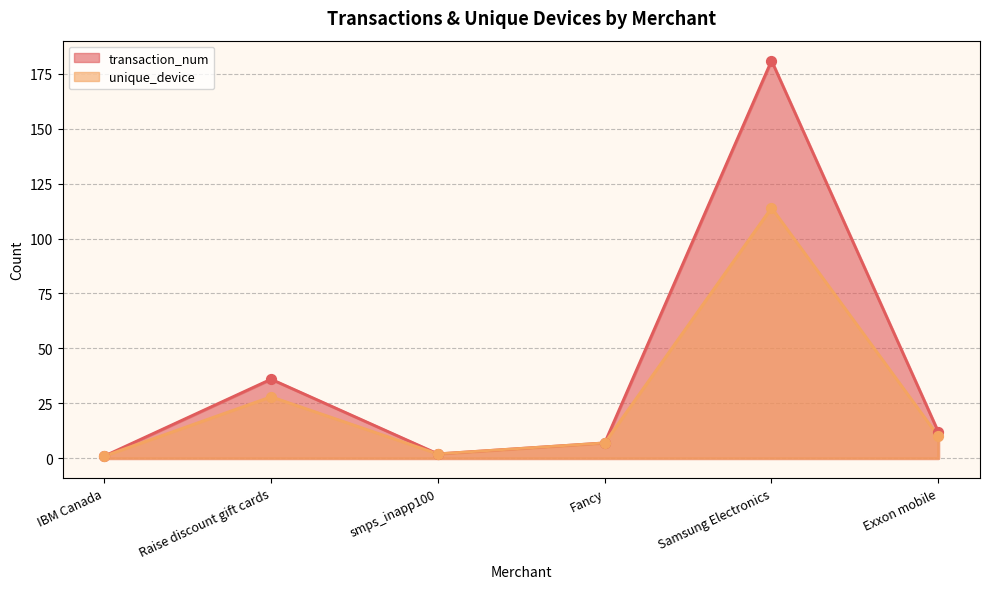

What are all the series names shown in the legend?

transaction_num, unique_device